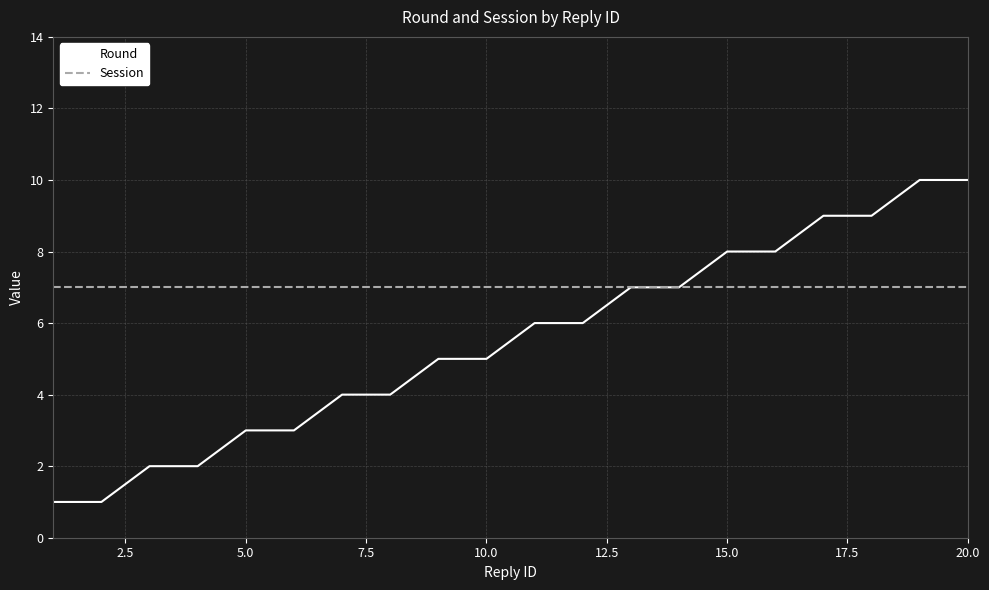

Reading left to right, extract all data points from this chart.

Round: 1	1	2	2	3	3	4	4	5	5	6	6	7	7	8	8	9	9	10	10
Session: 7	7	7	7	7	7	7	7	7	7	7	7	7	7	7	7	7	7	7	7